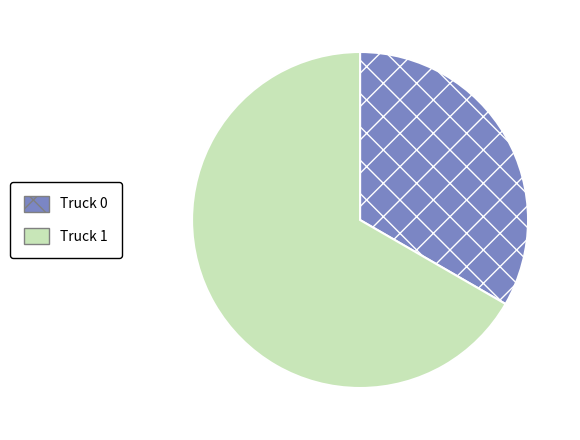

Approximately how many times larger is the value at Truck 1 compared to Truck 0?

2.0